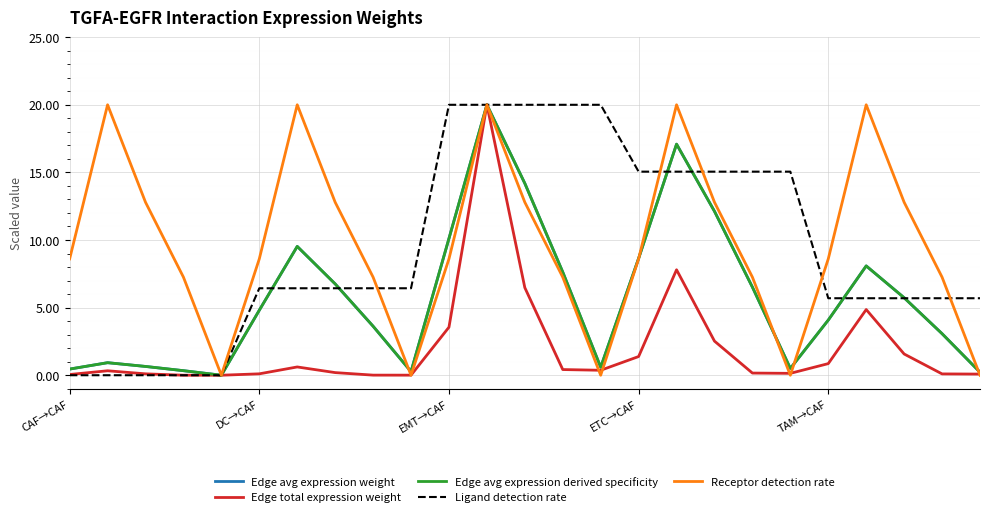

At which category is the sum across all series the highest?

11